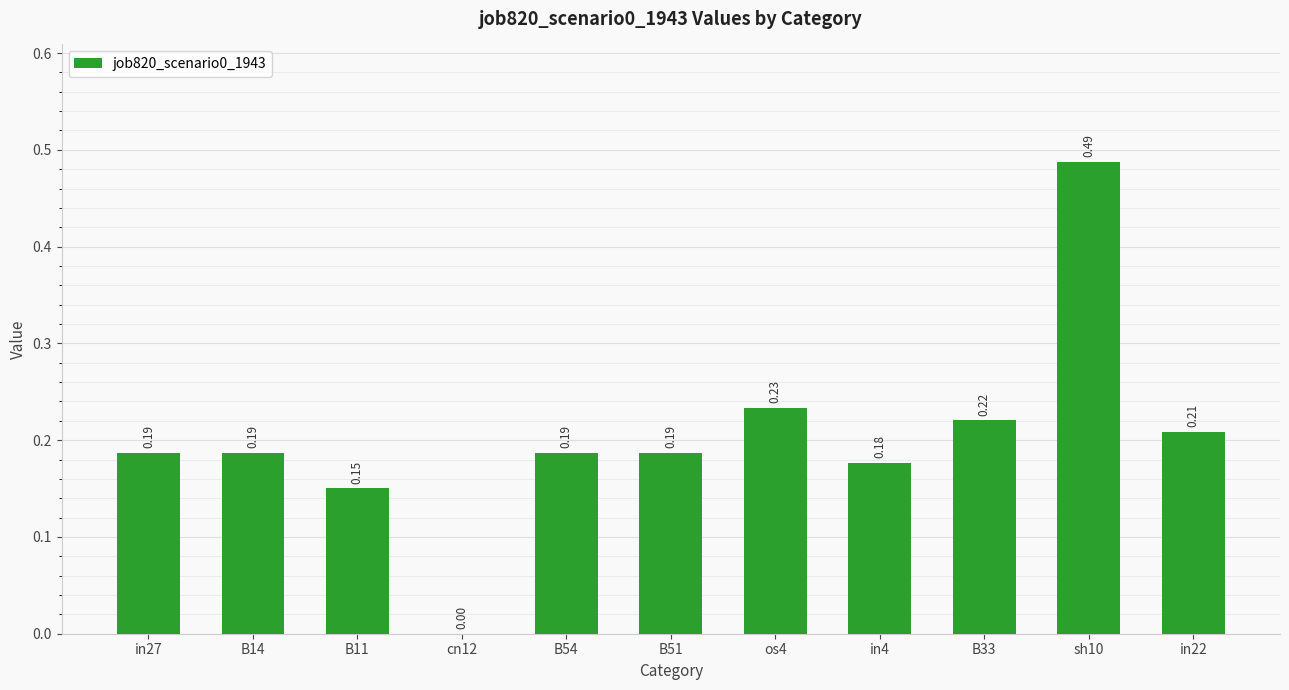

The value at os4 is 0.4. True or false?

False